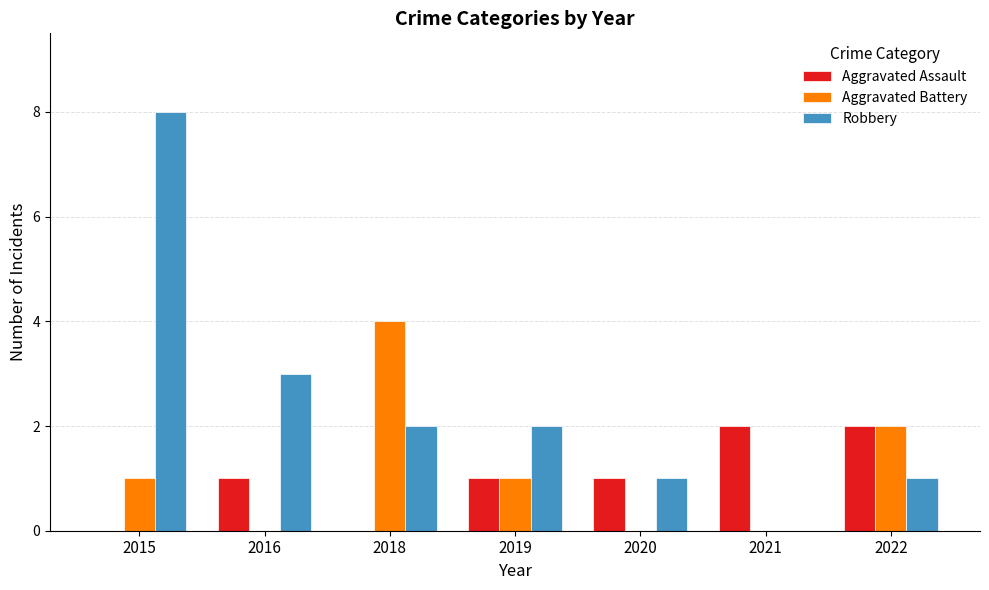

At which label does Robbery reach its peak?

2015